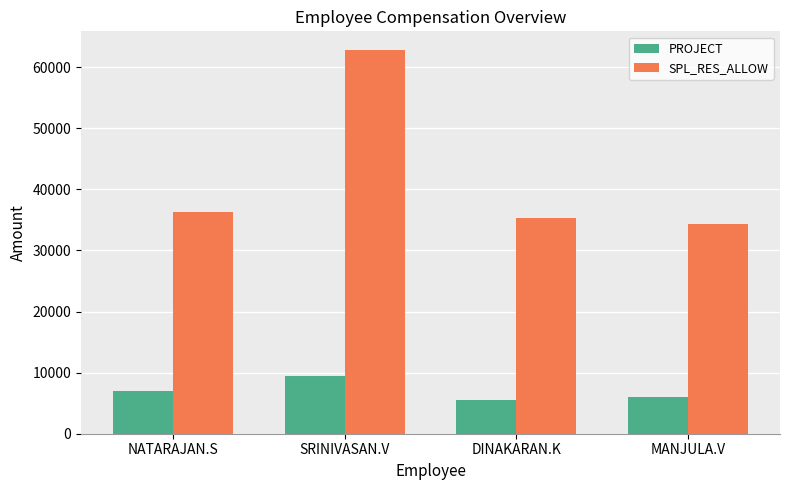

How many categories are shown in the chart?

4